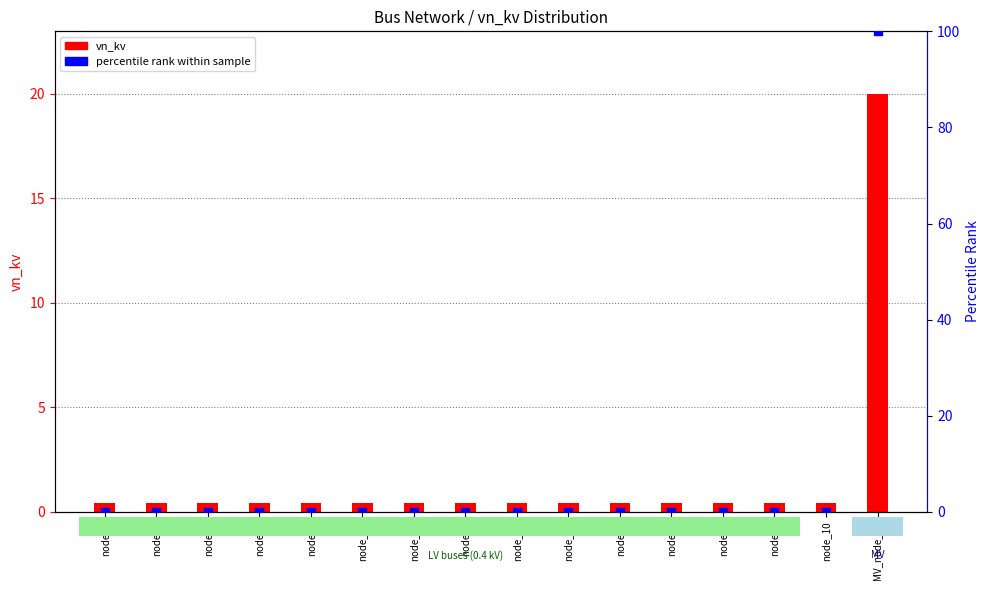

Which series reaches the minimum Y coordinate?

percentile rank within sample